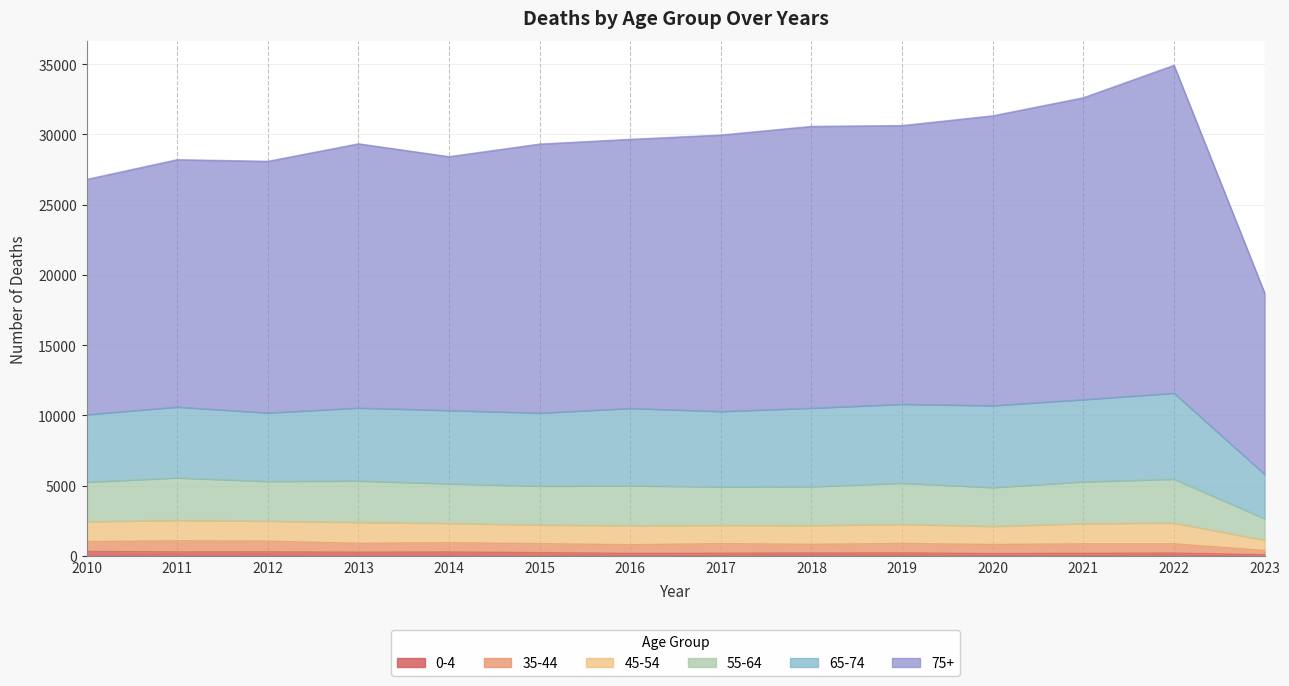

True or false: 45-54 has more than 0 interior local peaks.

True